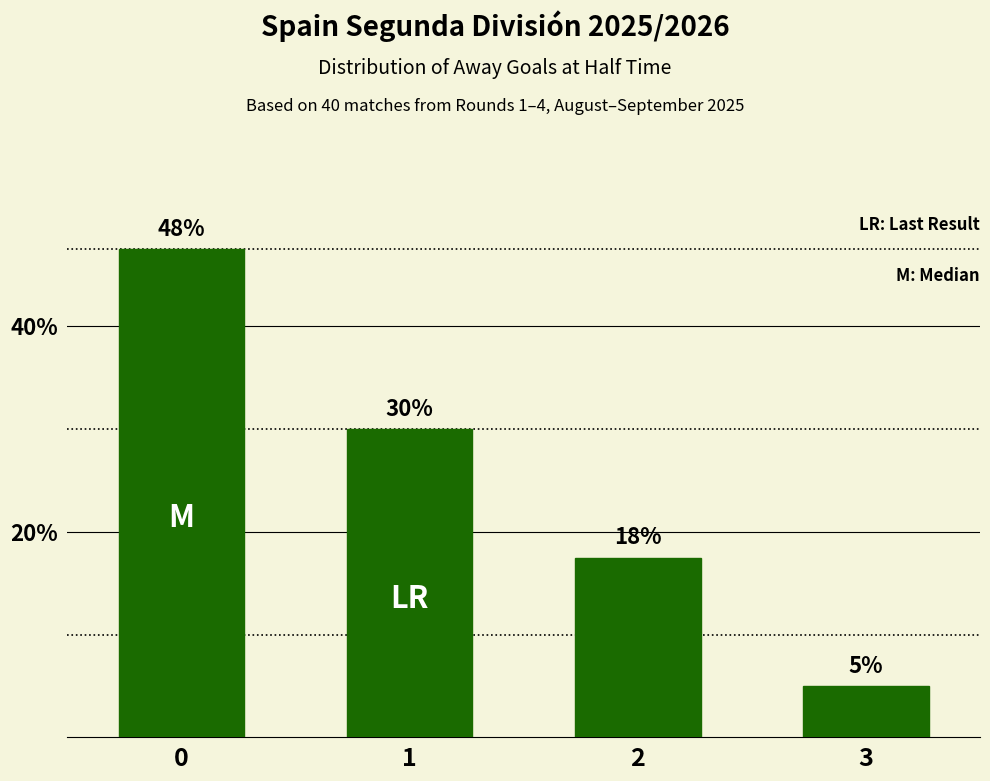

Count the number of data series in this chart.

1